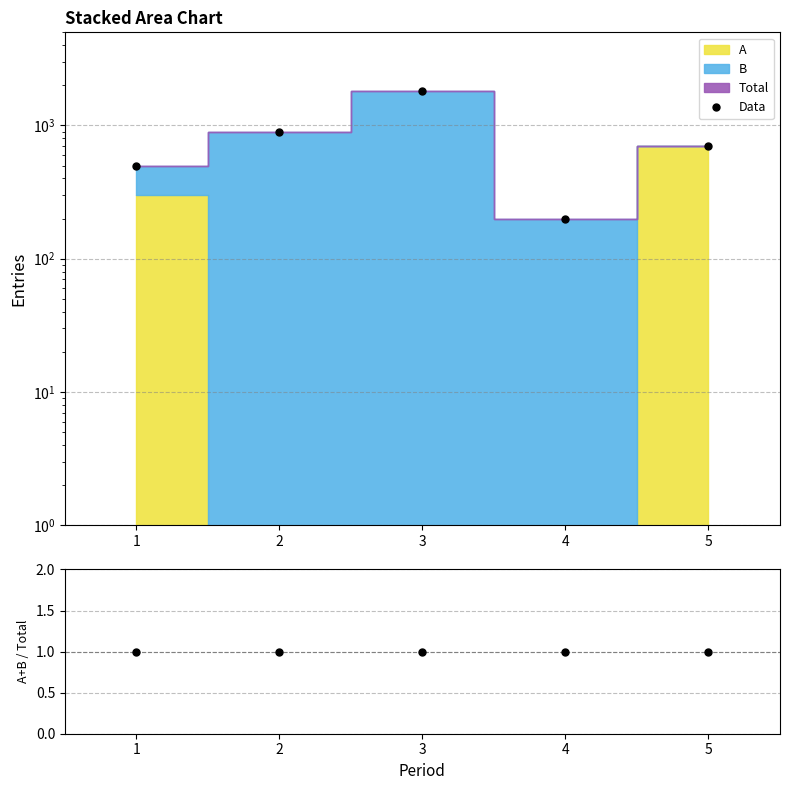

Reading right to left, extract all data points from this chart.

Data: 700	200	1800	900	500
Ratio: 1	1	1	1	1